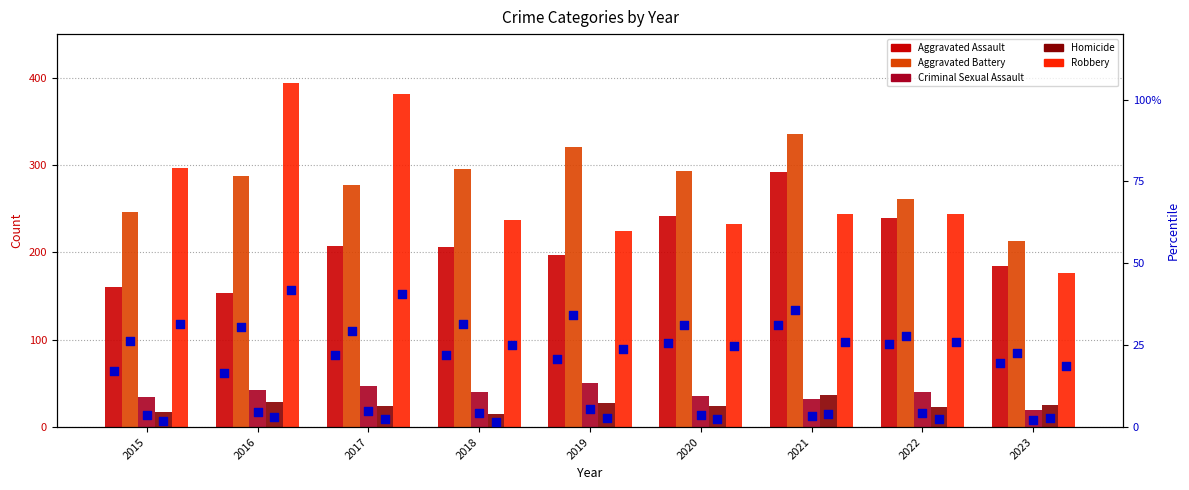

Which series reaches the maximum Y coordinate?

Robbery